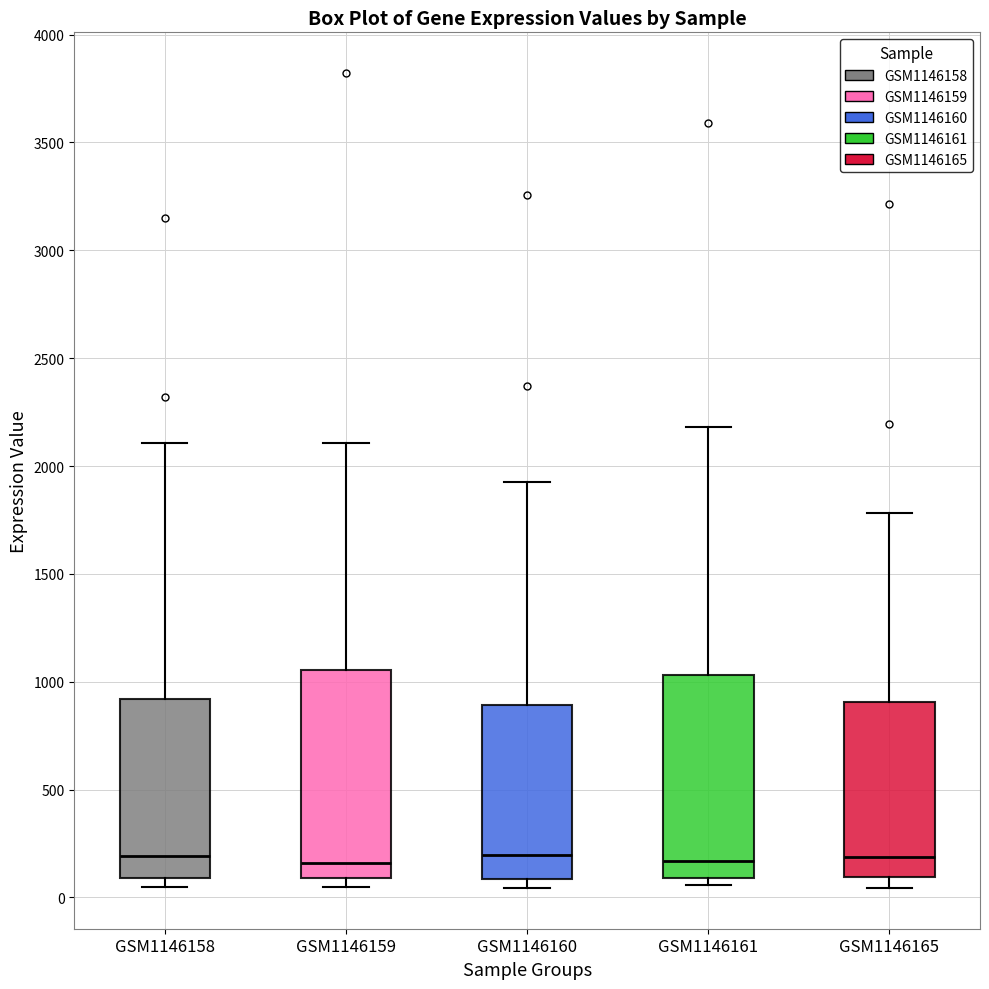

Reading left to right, transcribe this box plot: for each box, give where its median line is, the range the box spans, and where its two whiskers end, as read against the y-axis. The values are not printed on the chart, so give them approximately, as read against the axis.

GSM1146158: median 200, box 100 to 900, whiskers 50 to 2100
GSM1146159: median 150, box 100 to 1050, whiskers 50 to 2100
GSM1146160: median 200, box 100 to 900, whiskers 50 to 1900
GSM1146161: median 150, box 100 to 1050, whiskers 50 to 2200
GSM1146165: median 200, box 100 to 900, whiskers 50 to 1800